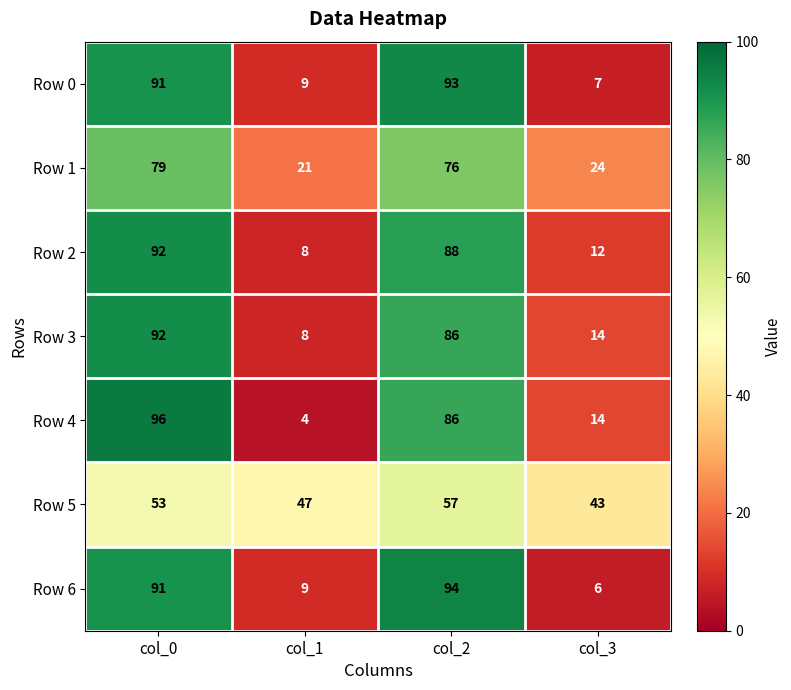

At which category is the sum across all series the highest?

col_0